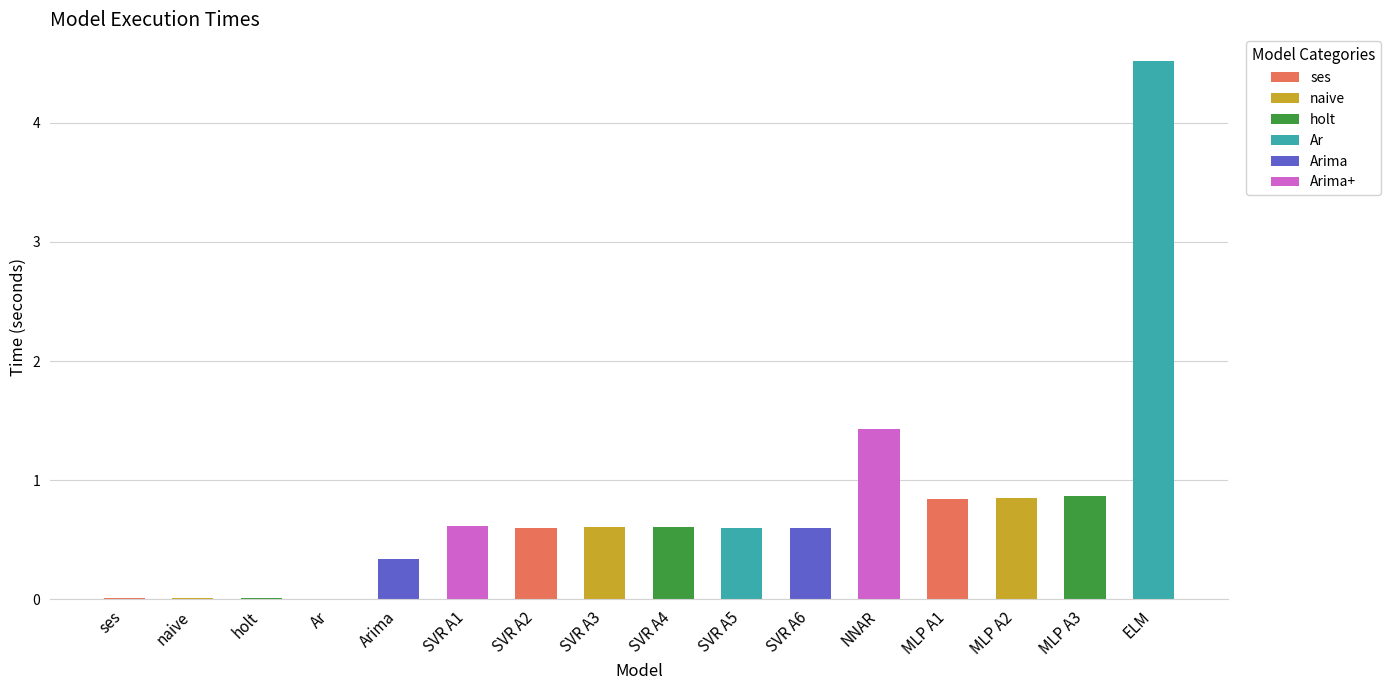

The value at ses is 0.0. True or false?

True